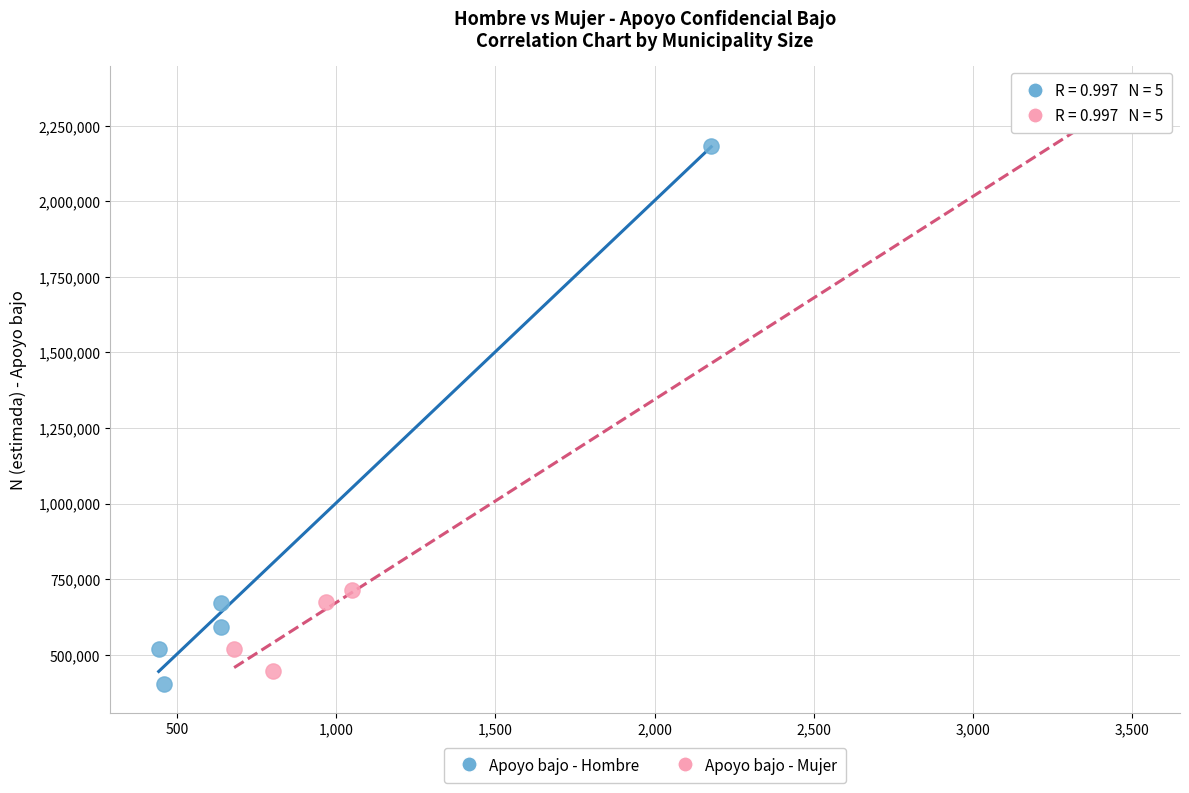

What are all the series names shown in the legend?

Apoyo bajo - Hombre, Apoyo bajo - Mujer